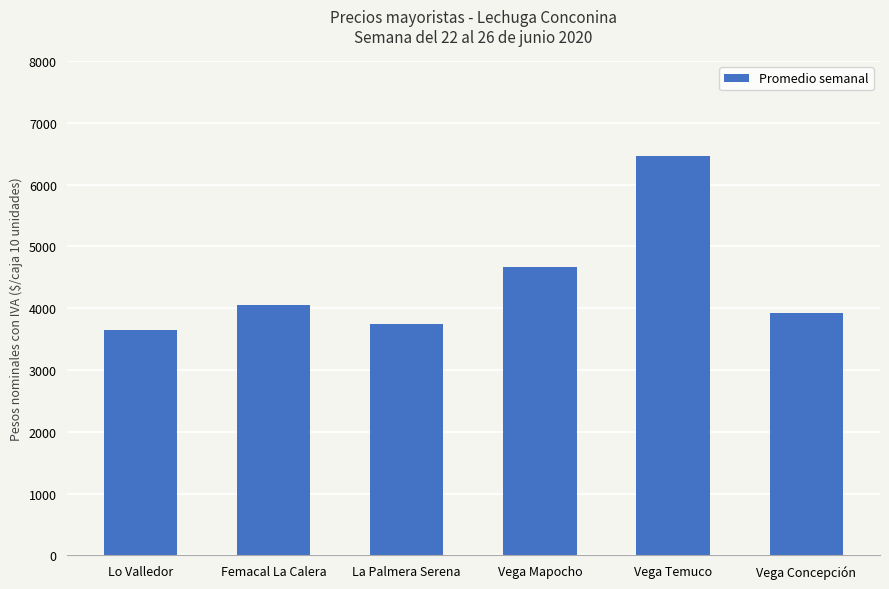

What is the value of the 1st bar from the left?

3640.0